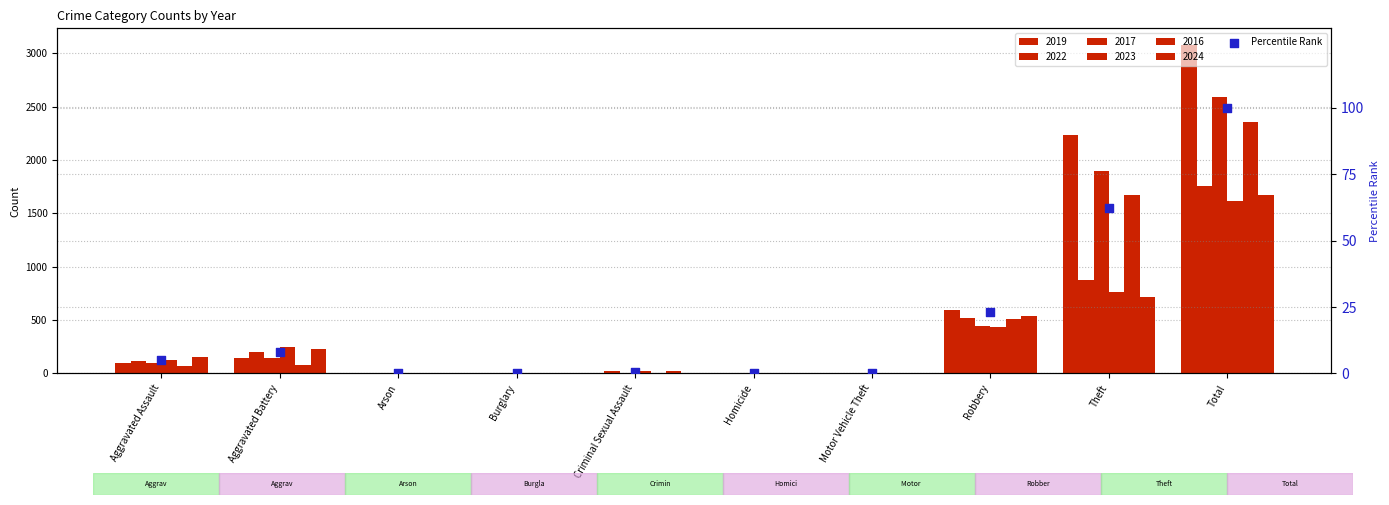

What is the change in value from Criminal Sexual Assault to Total?

+99.3